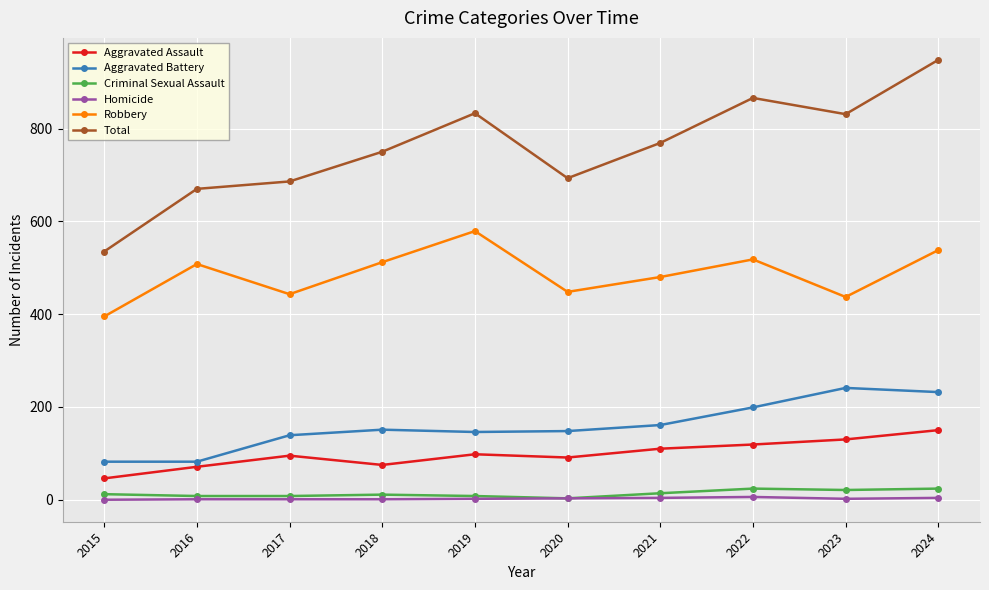

Rank the series by their maximum value, from lowest to highest.

Homicide, Criminal Sexual Assault, Aggravated Assault, Aggravated Battery, Robbery, Total